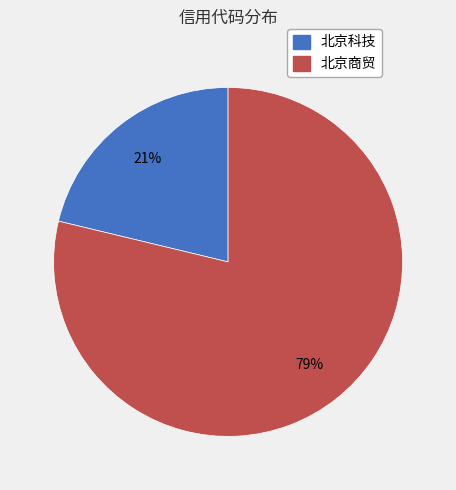

Is the sum of 北京商贸 and 北京科技 greater than half?

Yes